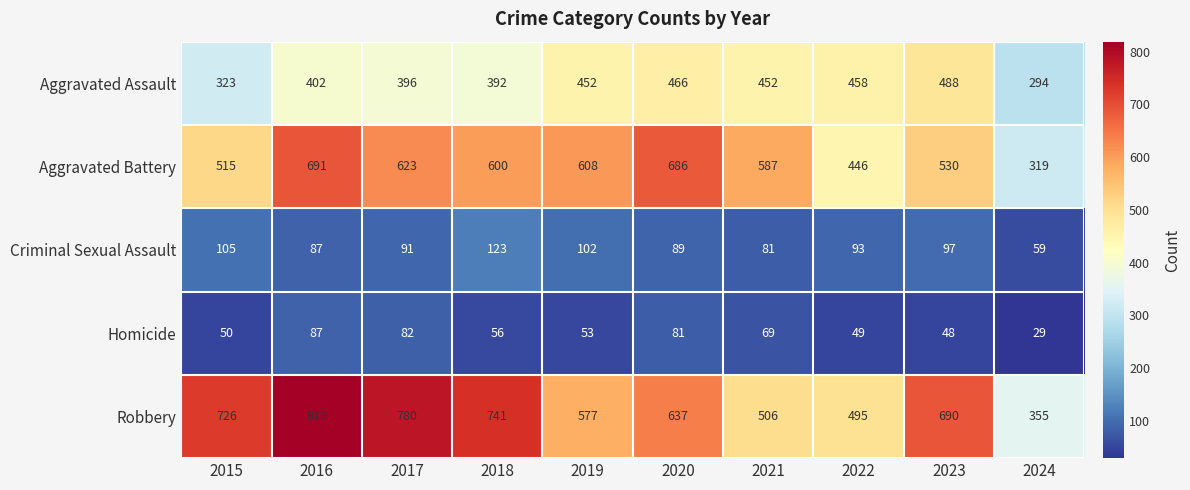

At which category does the chart reach its peak across all series?

2016